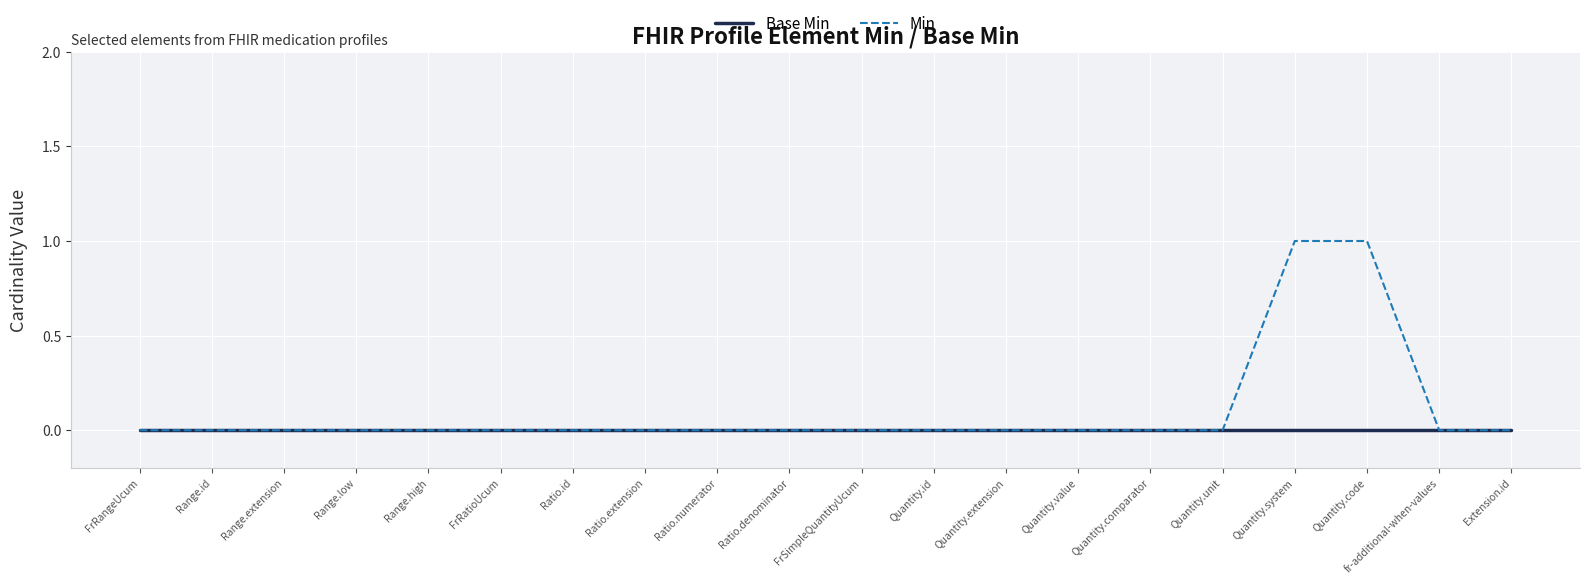

List the series in order of their peak value, lowest first.

Base Min, Min